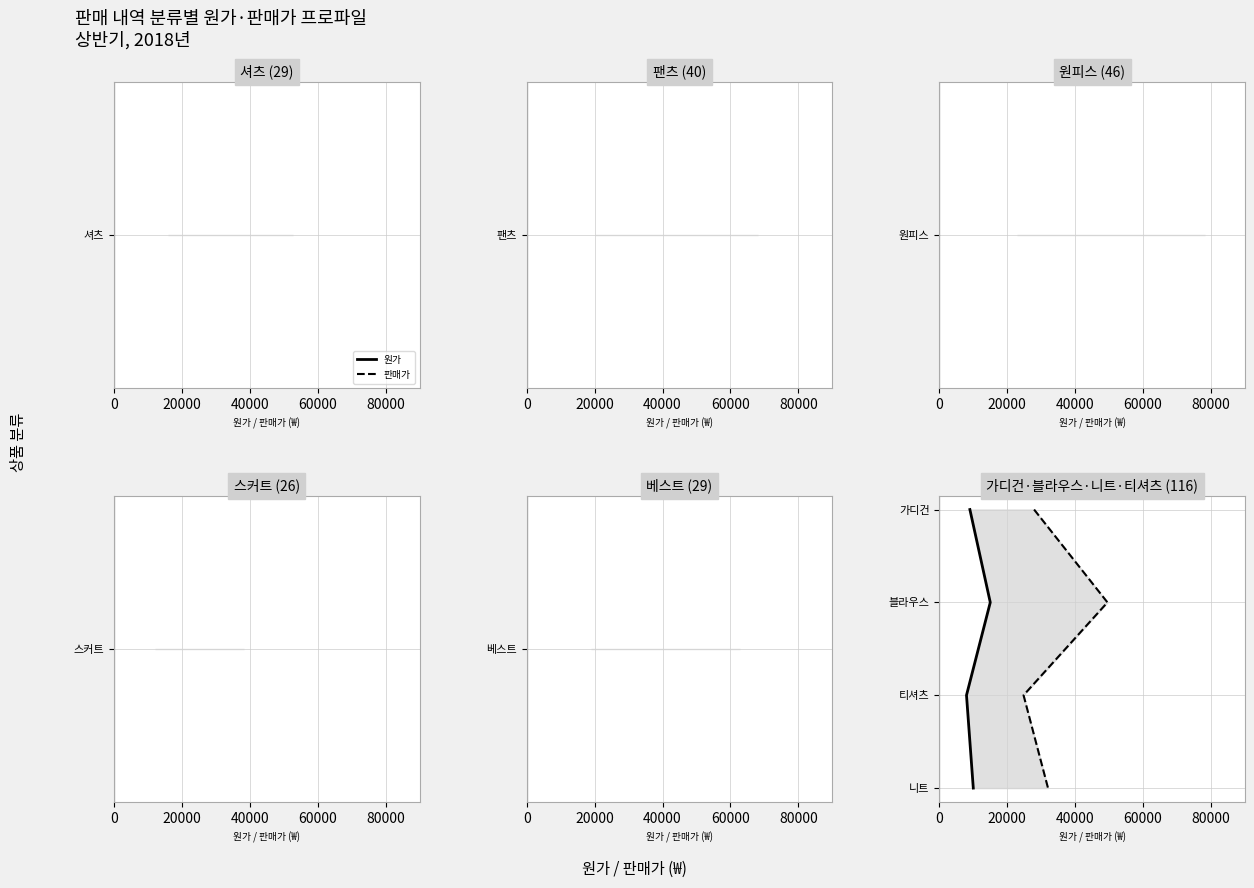

Does the chart display data point markers on the line(s)?

No